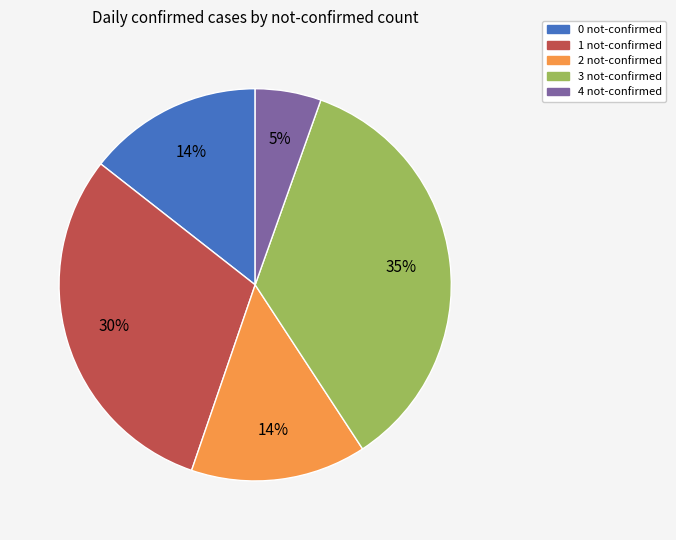

What is the largest slice in the pie chart?

3